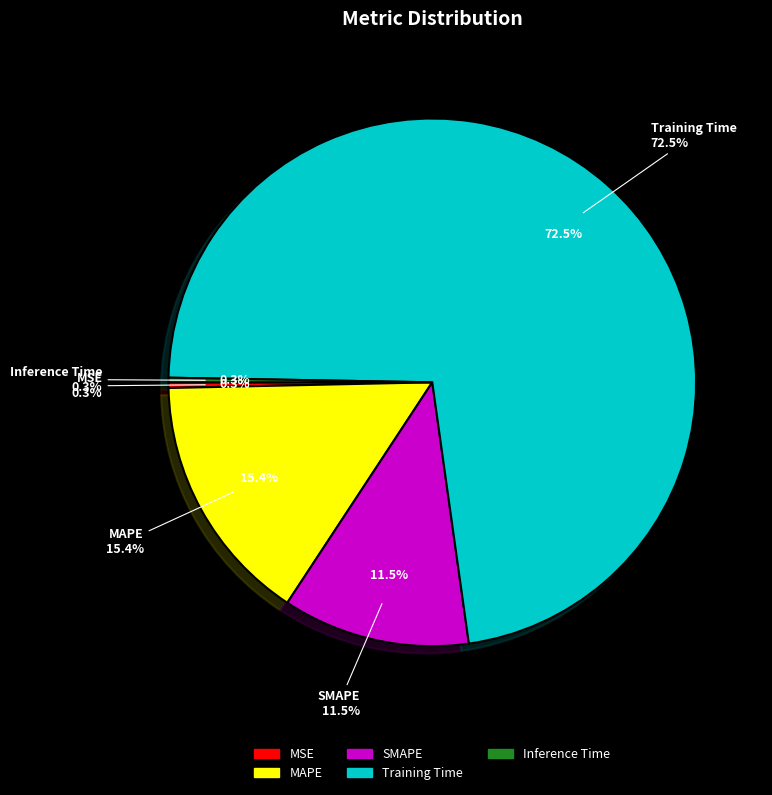

Which category accounts for the majority?

Training Time